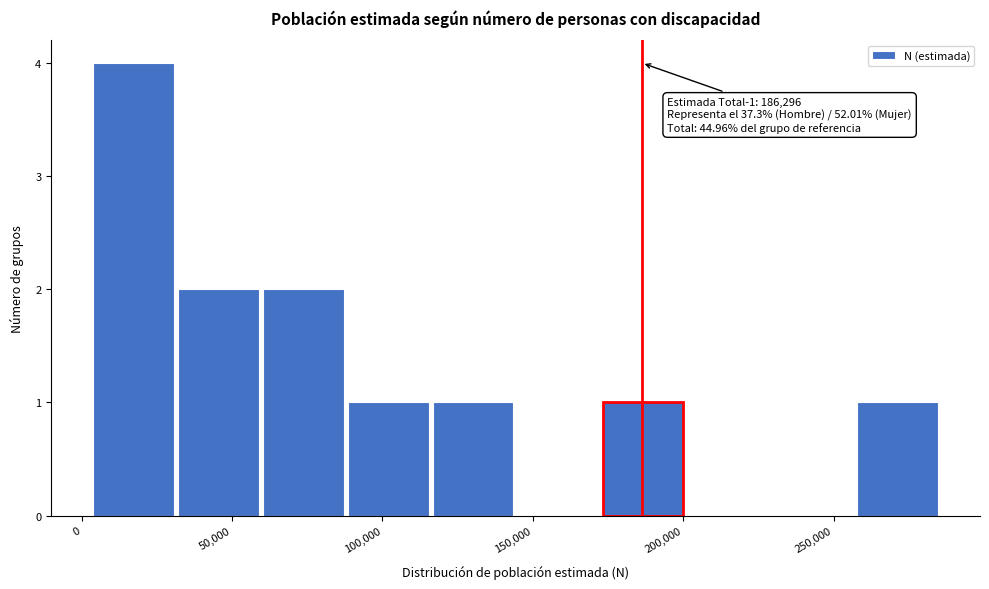

Which range on the x-axis has the tallest bar?

5000 to 30000